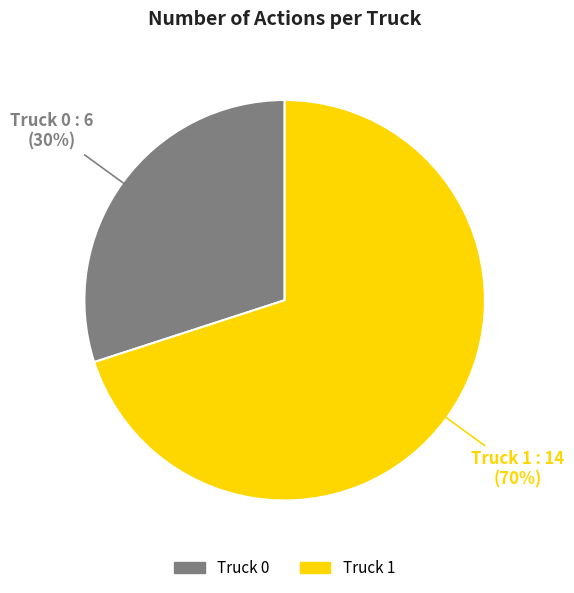

The Truck 1 slice represents 70% of the pie. True or false?

True